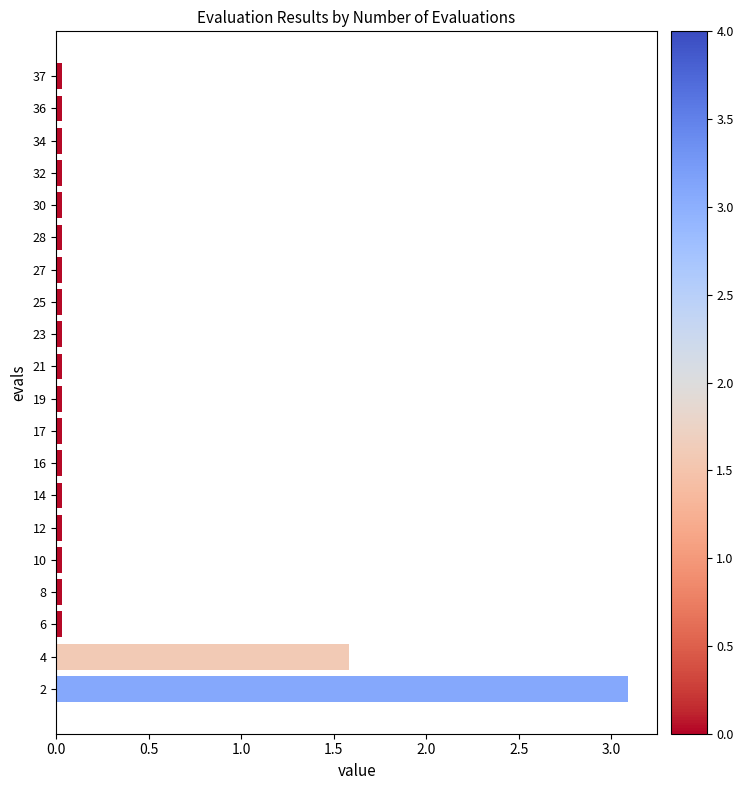

True or false: the data shows 0.0 at 36.

True